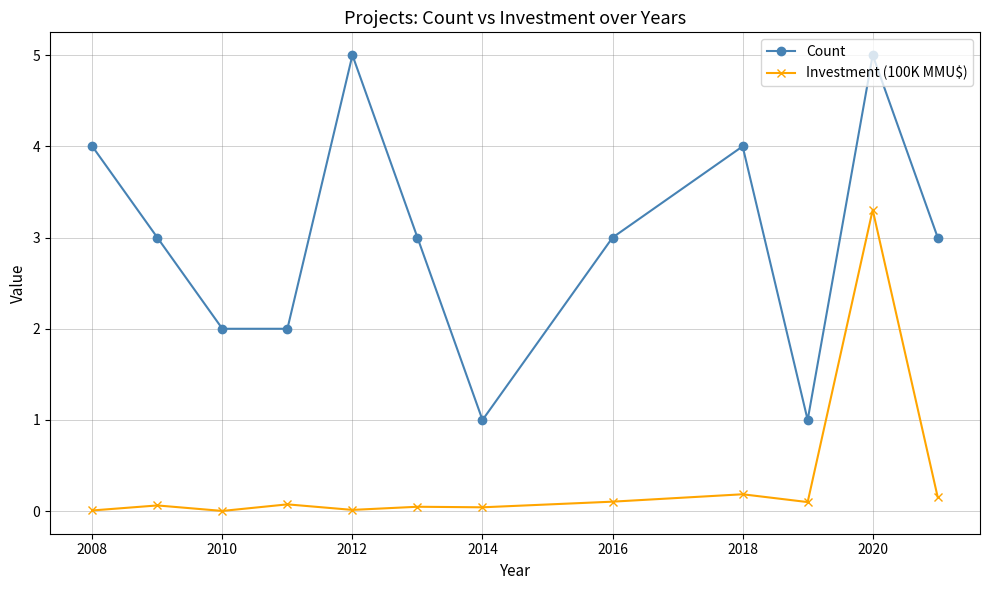

Rank the series by their maximum value, from lowest to highest.

Investment (100K MMU$), Count